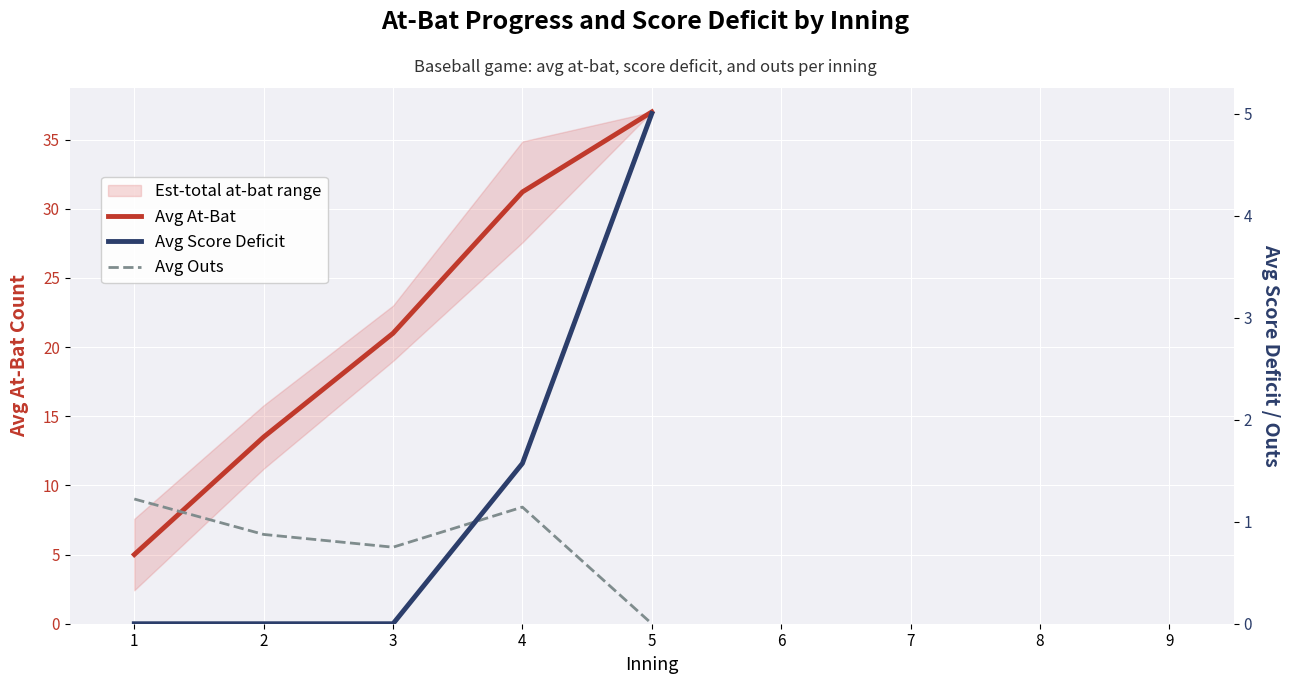

At how many categories does at least one series exceed 1?

5